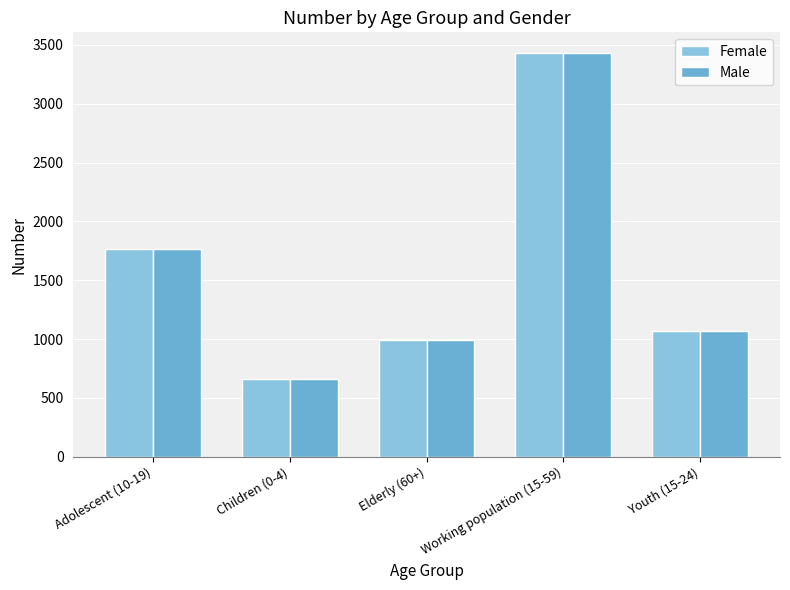

Which series has the largest total across all categories?

Female